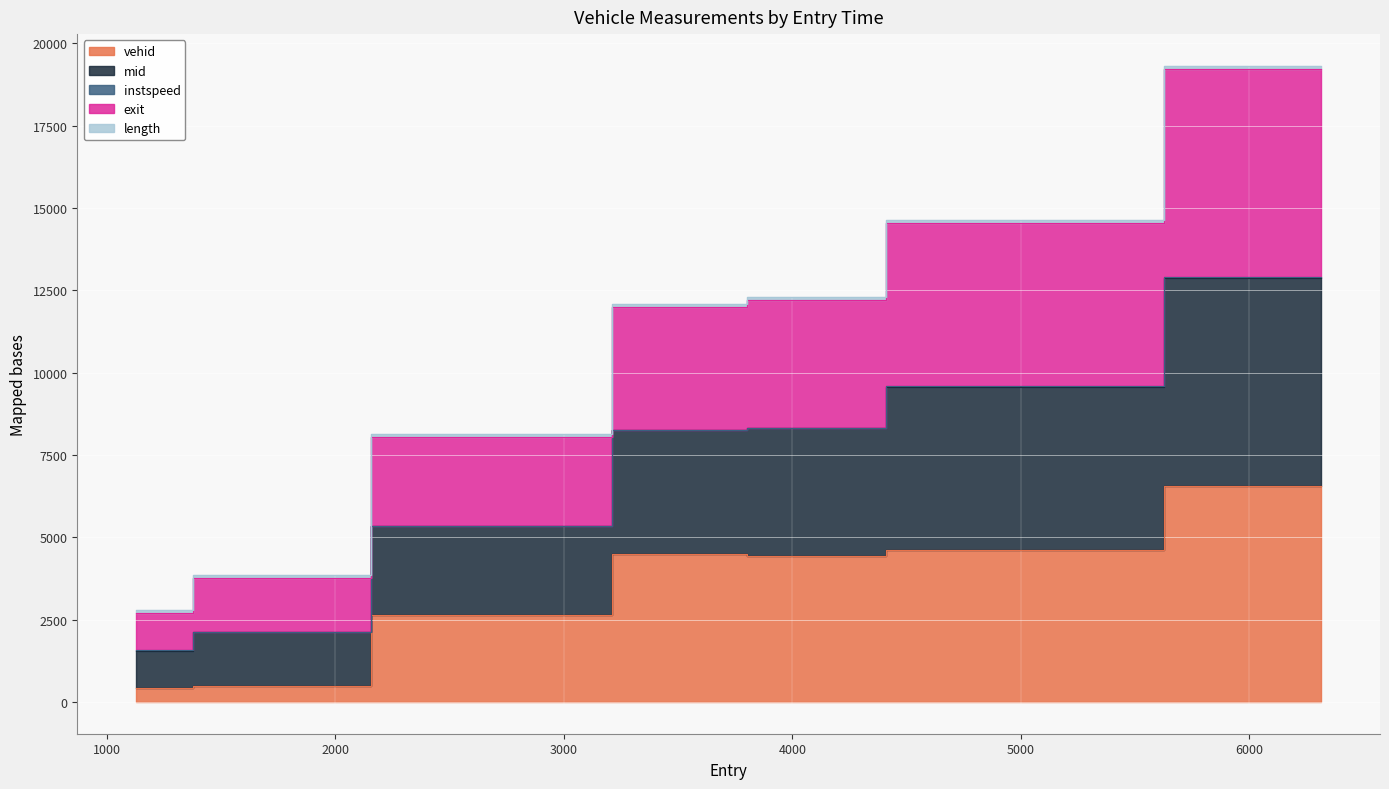

At which label does vehid reach its minimum?

1129.0